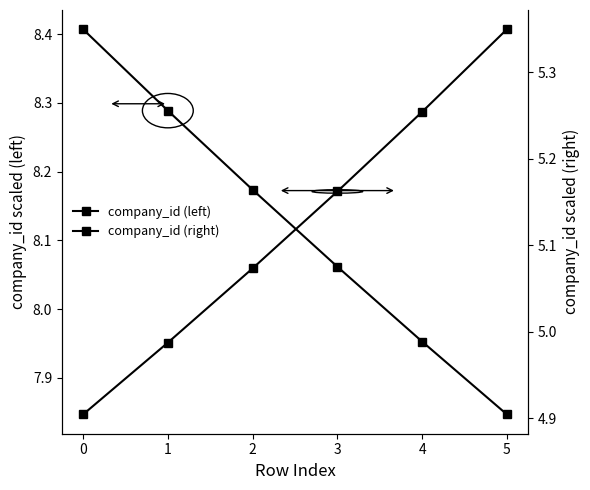

Where is company_id (left) nearest to the value 8?

4